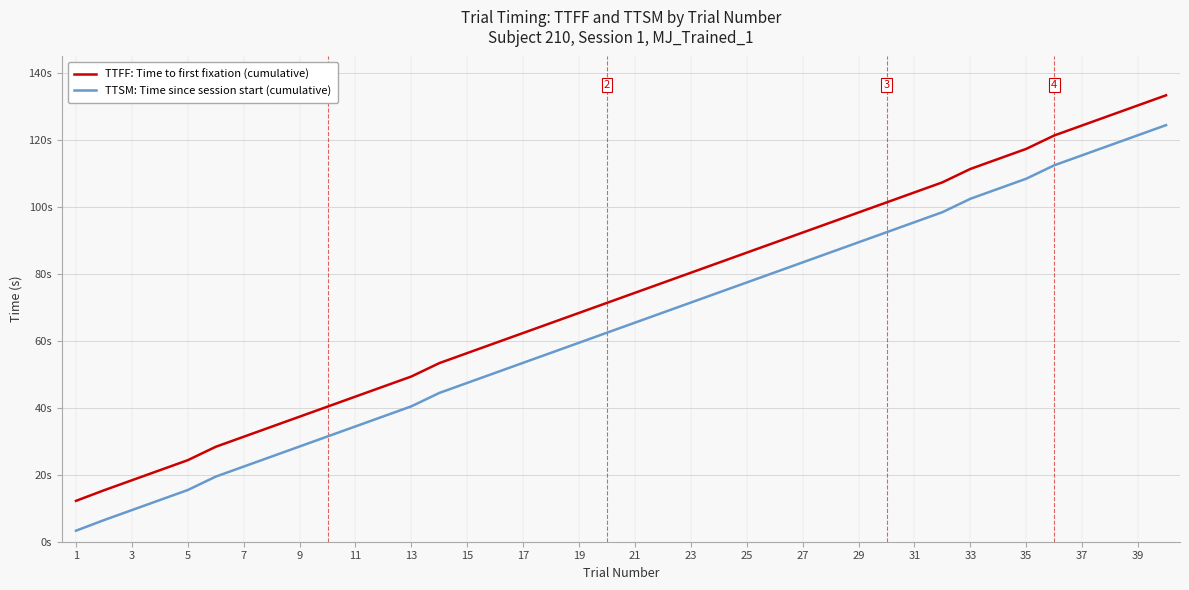

What is the difference between the maximum and minimum values in the TTSM: Time since session start (cumulative) series?

121.2